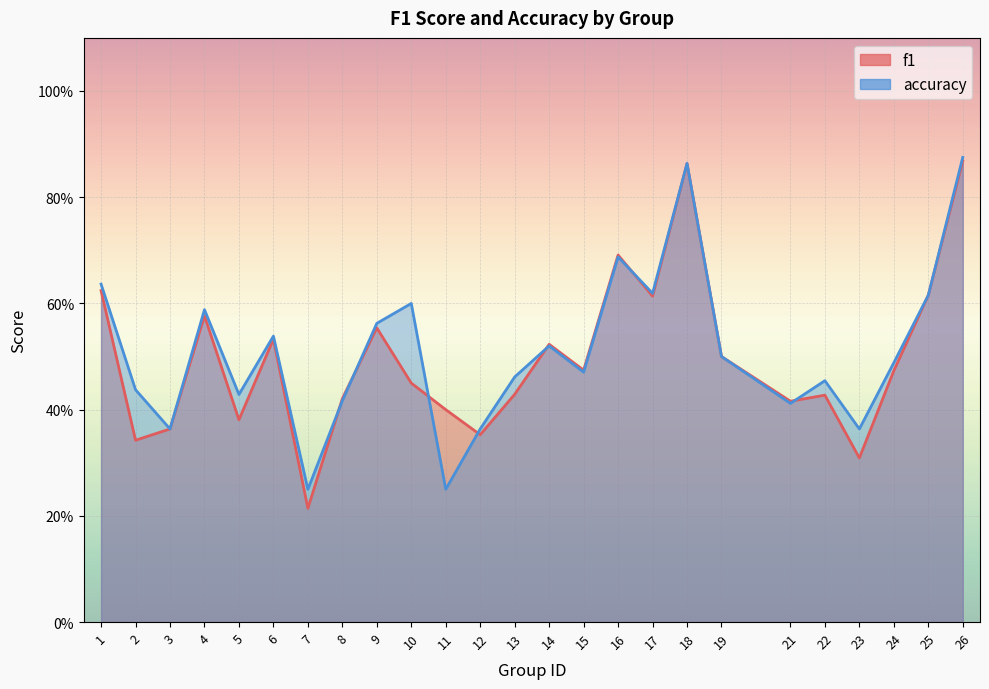

At which category is the sum across all series the highest?

26